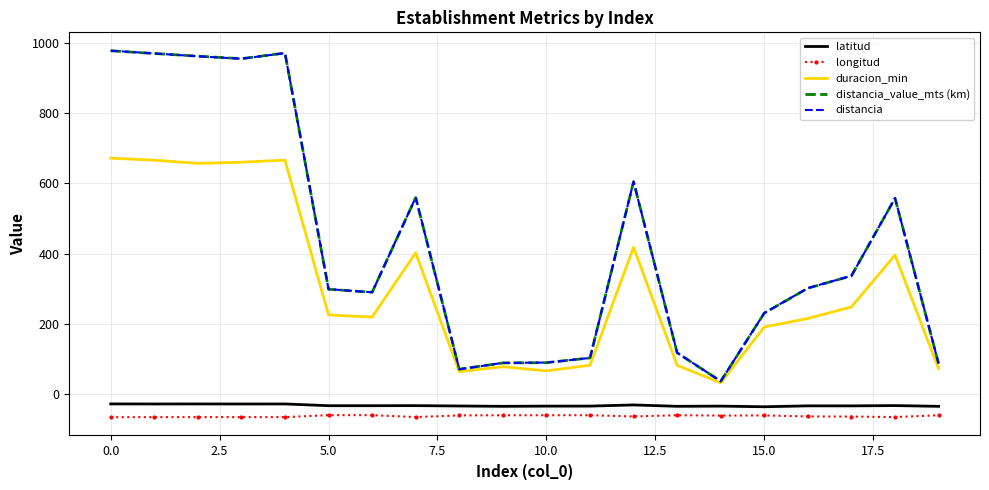

True or false: distancia and longitud cross at least once.

False